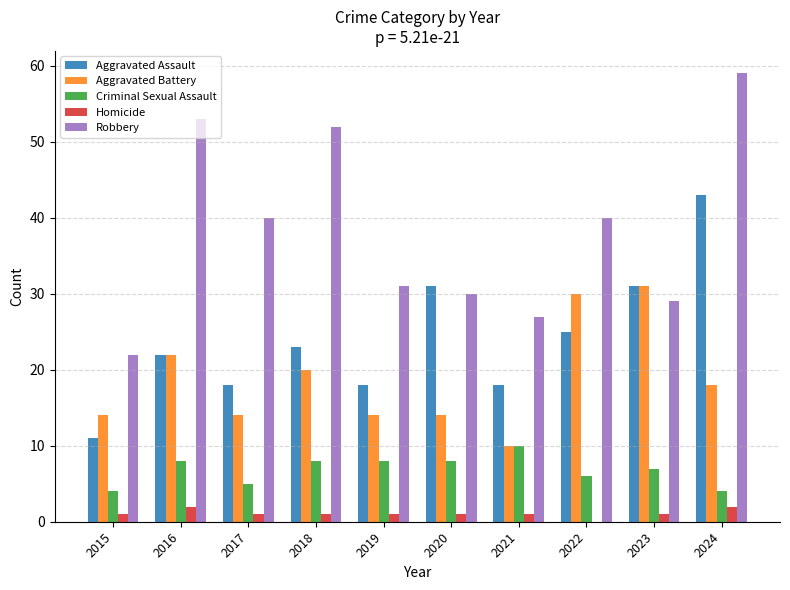

How many positive values does the Homicide series have?

9